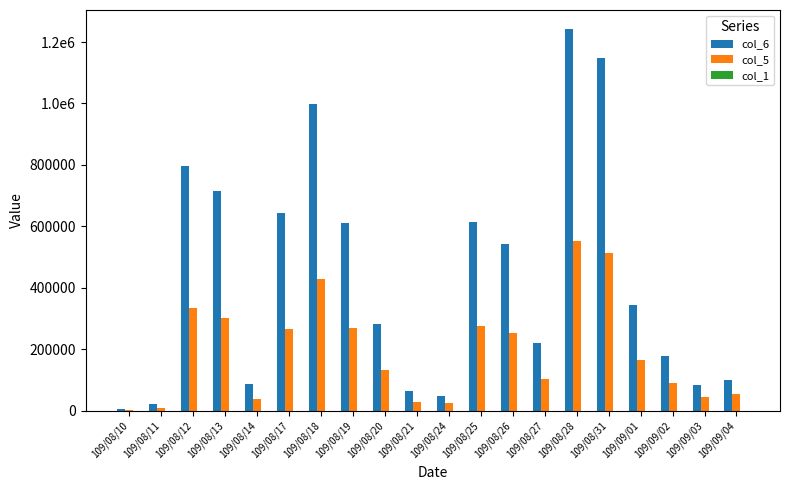

Reading left to right, transcribe all the data shown in this chart.

col_6: 109/08/10=6120.0	109/08/11=22060.0	109/08/12=798200.0	109/08/13=716460.0	109/08/14=87020.0	109/08/17=644870.0	109/08/18=998150.0	109/08/19=610780.0	109/08/20=282690.0	109/08/21=65200.0	109/08/24=49680.0	109/08/25=614580.0	109/08/26=544330.0	109/08/27=220320.0	109/08/28=1242040.0	109/08/31=1148030.0	109/09/01=345200.0	109/09/02=179550.0	109/09/03=83720.0	109/09/04=100930.0
col_5: 109/08/10=3000.0	109/08/11=10000.0	109/08/12=334000.0	109/08/13=303000.0	109/08/14=38000.0	109/08/17=266000.0	109/08/18=428000.0	109/08/19=270000.0	109/08/20=133000.0	109/08/21=30000.0	109/08/24=24000.0	109/08/25=276000.0	109/08/26=254000.0	109/08/27=105000.0	109/08/28=554000.0	109/08/31=513000.0	109/09/01=166000.0	109/09/02=90000.0	109/09/03=45000.0	109/09/04=55000.0
col_1: 109/08/10=2.0	109/08/11=2.2	109/08/12=2.2	109/08/13=2.4	109/08/14=2.3	109/08/17=2.4	109/08/18=2.4	109/08/19=2.3	109/08/20=2.2	109/08/21=2.1	109/08/24=2.0	109/08/25=2.2	109/08/26=2.1	109/08/27=2.2	109/08/28=2.1	109/08/31=2.3	109/09/01=2.1	109/09/02=2.1	109/09/03=1.9	109/09/04=1.9